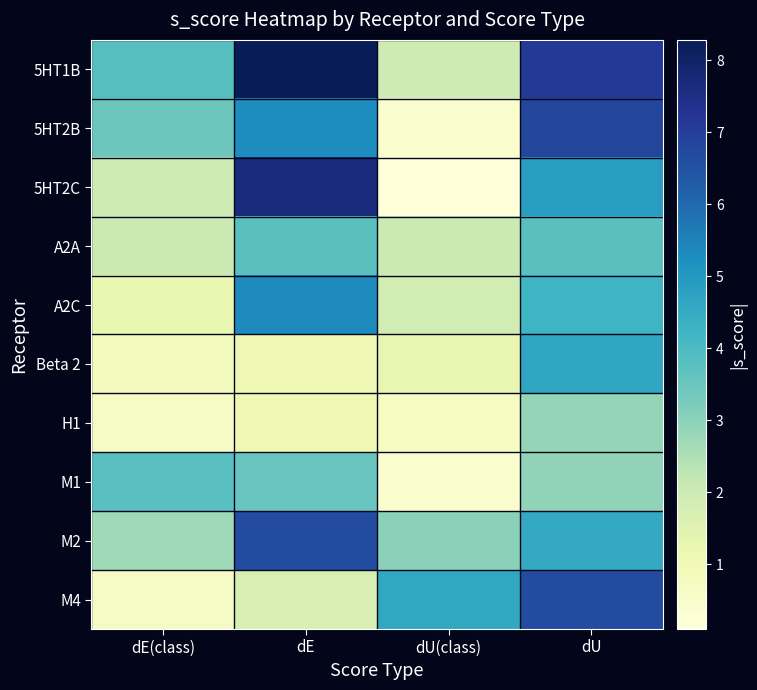

Reading left to right, transcribe all the data shown in this chart.

5HT1B: dE(class)=3.8	dE=8.3	dU(class)=2.0	dU=7.1
5HT2B: dE(class)=3.5	dE=5.3	dU(class)=0.4	dU=6.8
5HT2C: dE(class)=2.0	dE=7.6	dU(class)=0.1	dU=4.9
A2A: dE(class)=2.0	dE=3.8	dU(class)=2.0	dU=3.8
A2C: dE(class)=1.2	dE=5.3	dU(class)=1.9	dU=4.2
Beta 2: dE(class)=0.8	dE=1.0	dU(class)=1.2	dU=4.6
H1: dE(class)=0.6	dE=1.1	dU(class)=0.7	dU=2.9
M1: dE(class)=3.8	dE=3.5	dU(class)=0.4	dU=2.9
M2: dE(class)=2.7	dE=6.7	dU(class)=3.0	dU=4.5
M4: dE(class)=0.6	dE=1.7	dU(class)=4.6	dU=6.7